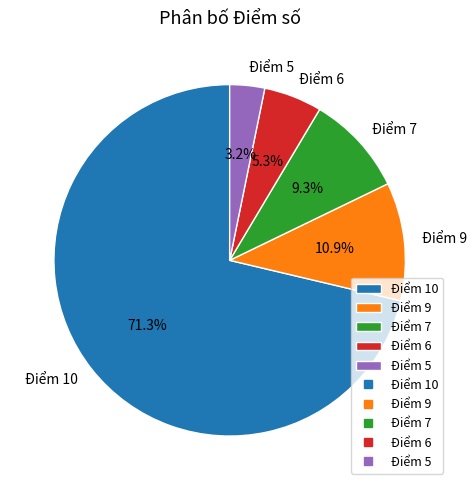

How many segments does this pie chart have?

5